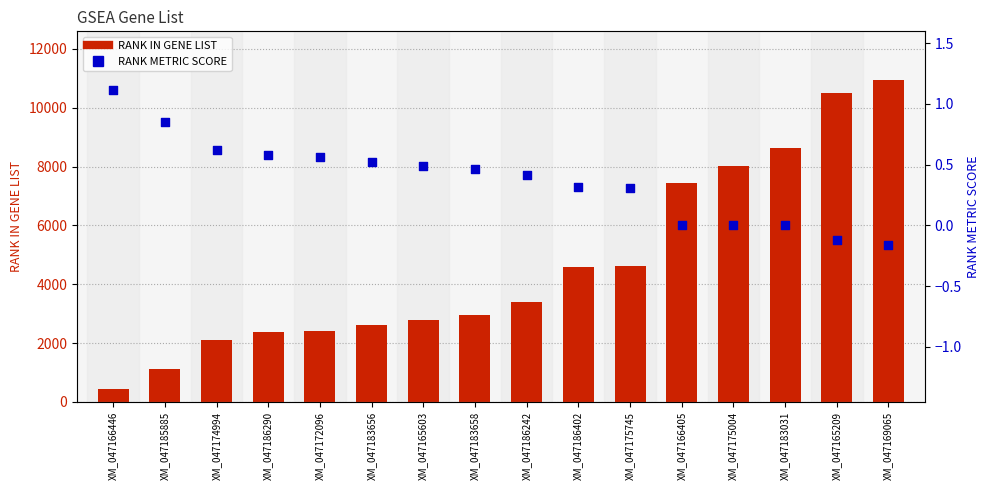

What are all the series names shown in the legend?

RANK IN GENE LIST, RANK METRIC SCORE